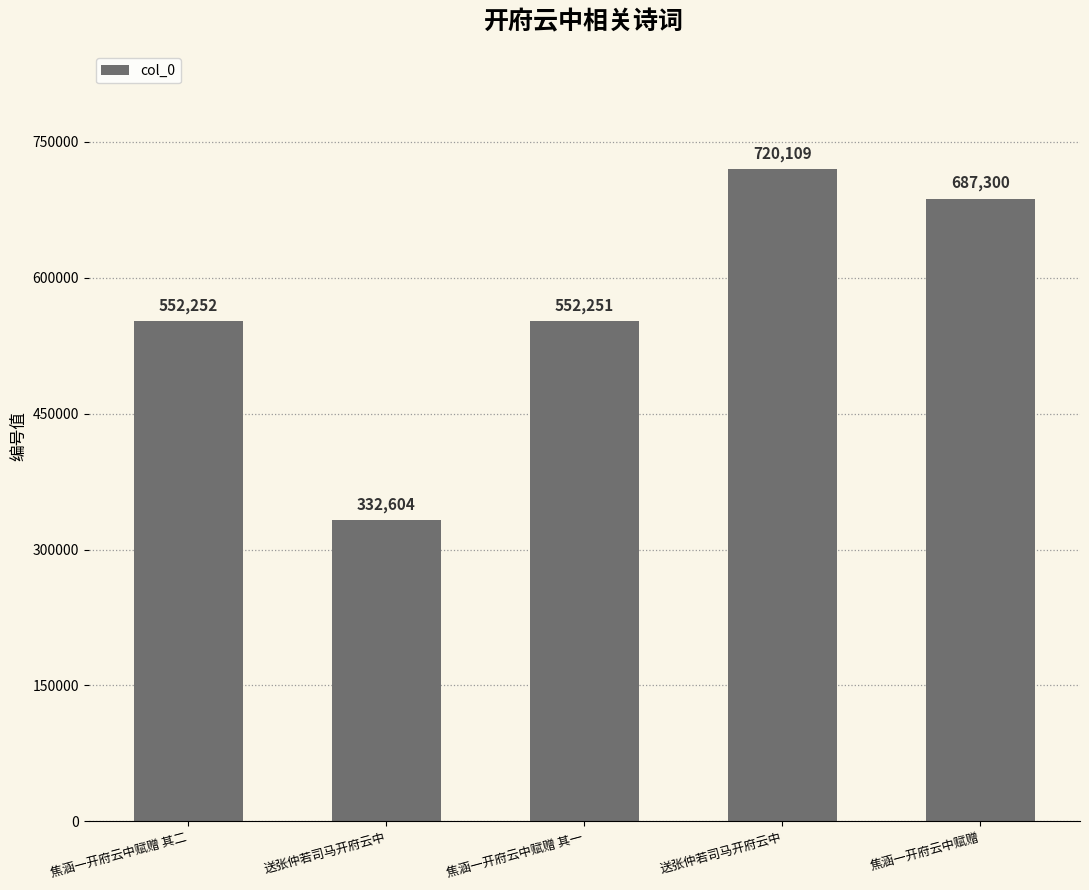

Rank the categories by value from lowest to highest.

送张仲若司马开府云中, 焦涵一开府云中赋赠 其一, 焦涵一开府云中赋赠 其二, 焦涵一开府云中赋赠, 送张仲若司马开府云中